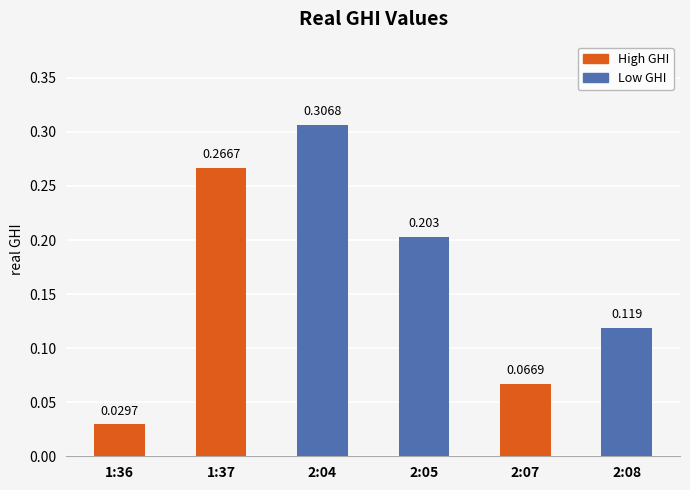

Which category has the highest value across all series?

2:04